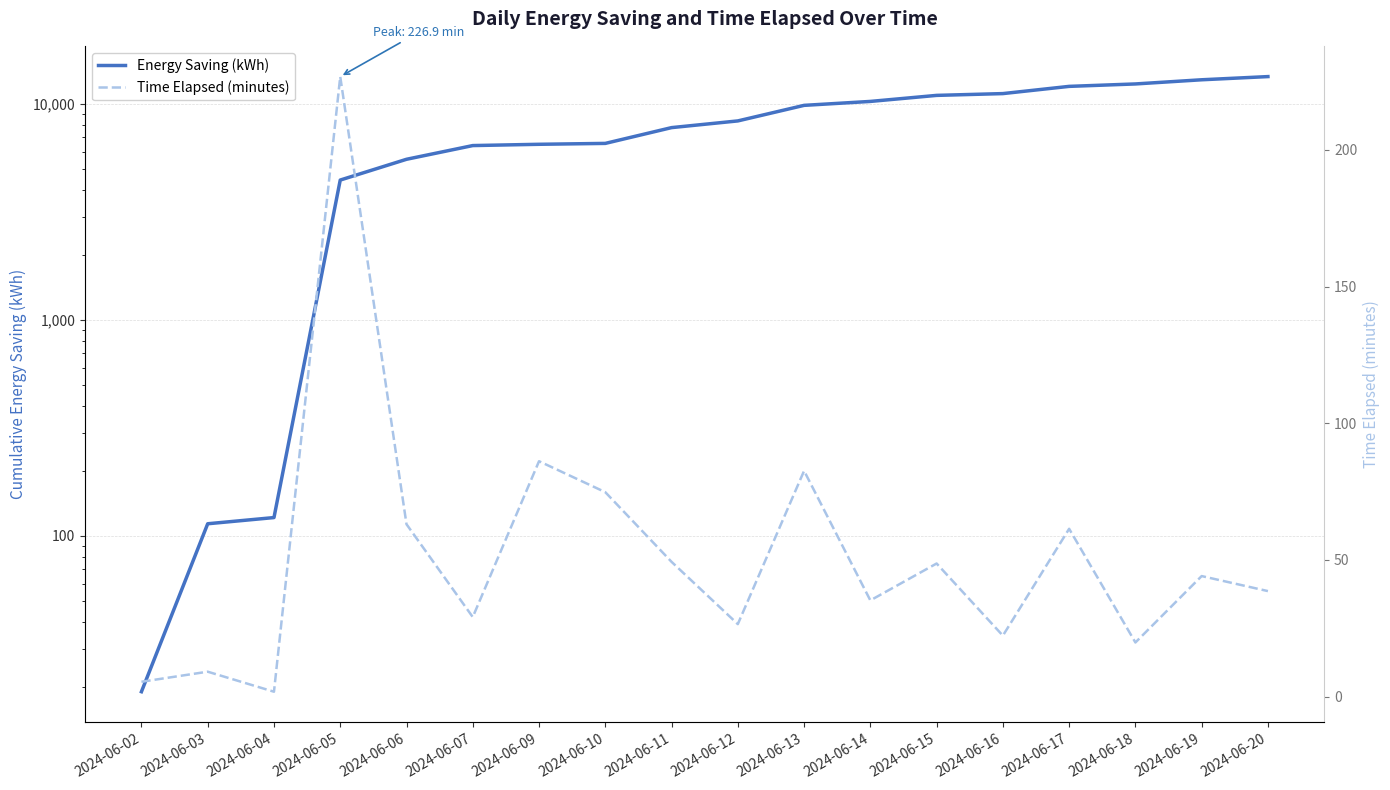

Is the value of Time Elapsed (minutes) at 2024-06-10 greater than the value of Energy Saving (kWh) at 2024-06-14?

No